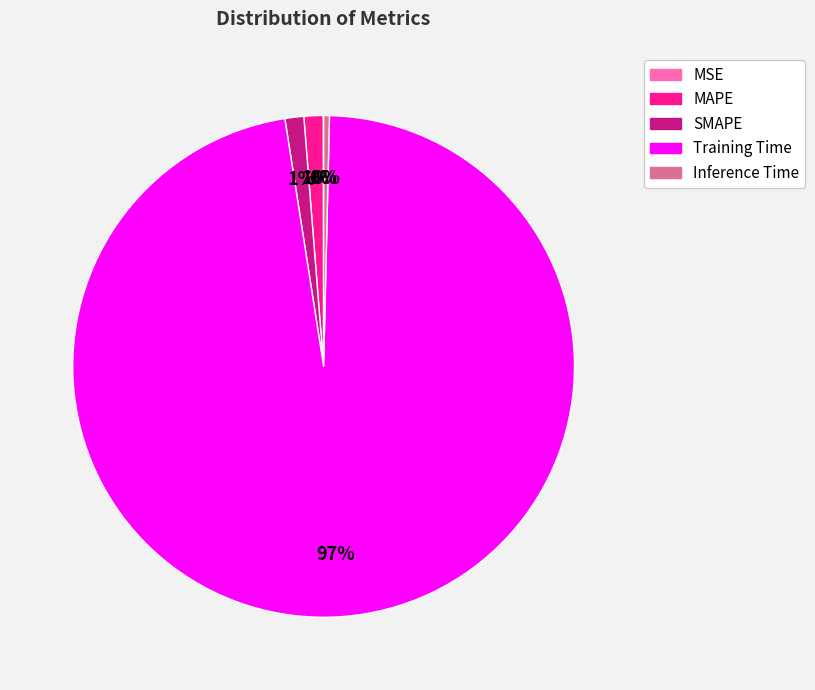

Combined, do Inference Time and MAPE account for over 50%?

No